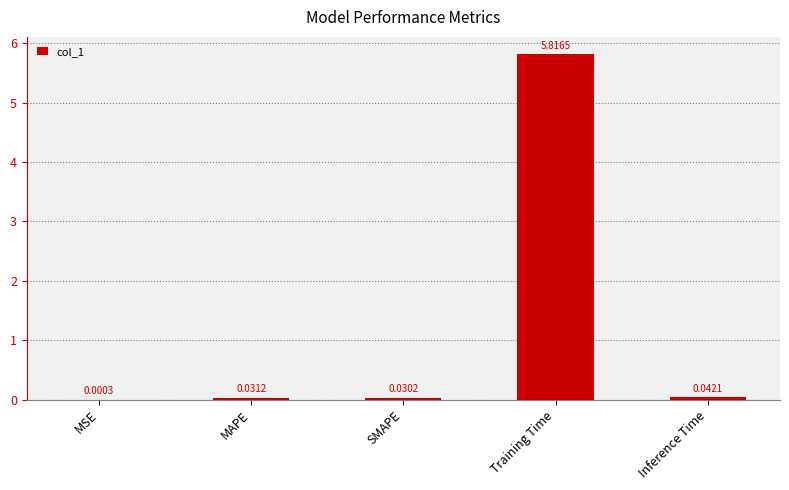

What is the sum of all values?

5.9